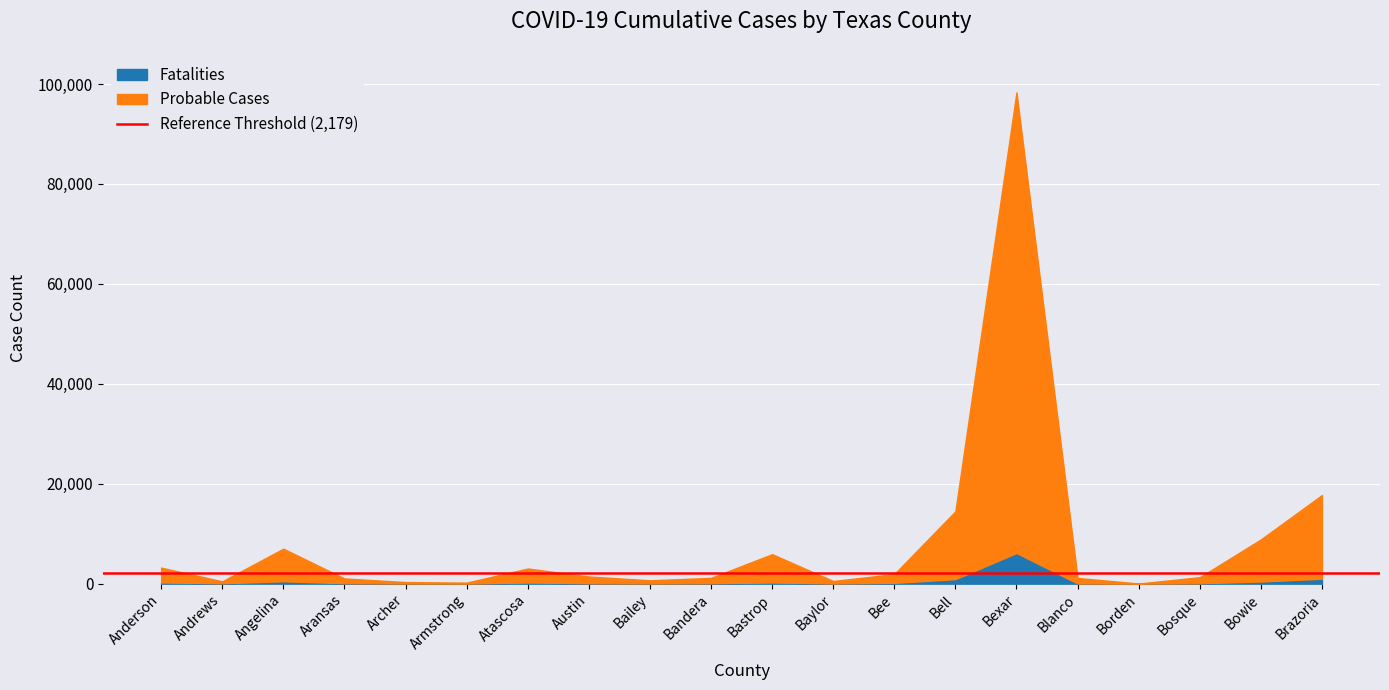

At how many categories does at least one series exceed 18850?

1